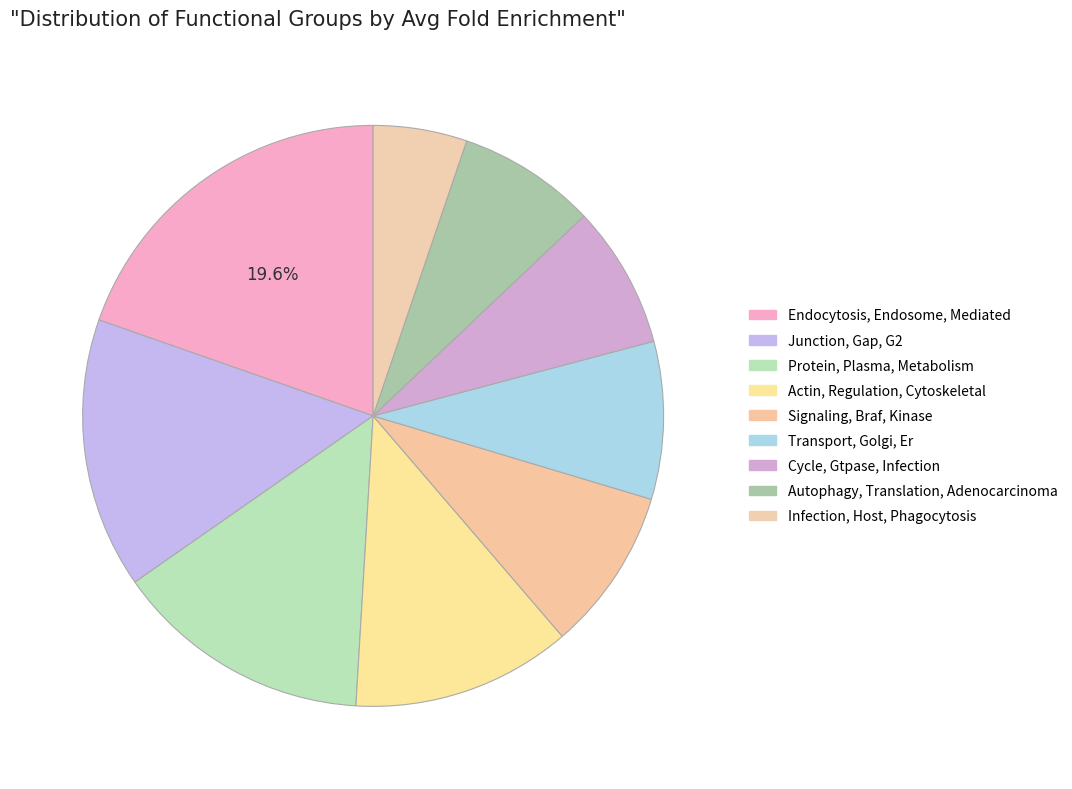

What is the change in value from Actin, Regulation, Cytoskeletal to Autophagy, Translation, Adenocarcinoma?

-4.2